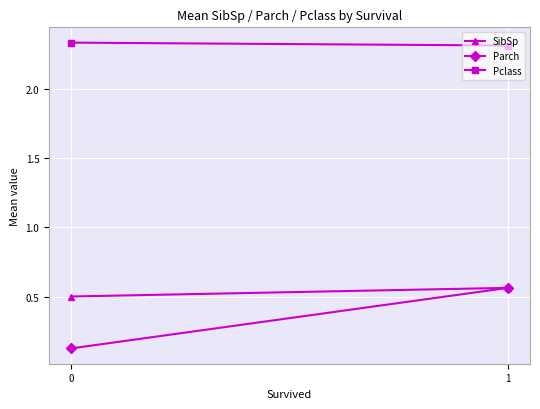

Rank the categories by Pclass value from highest to lowest.

0, 1